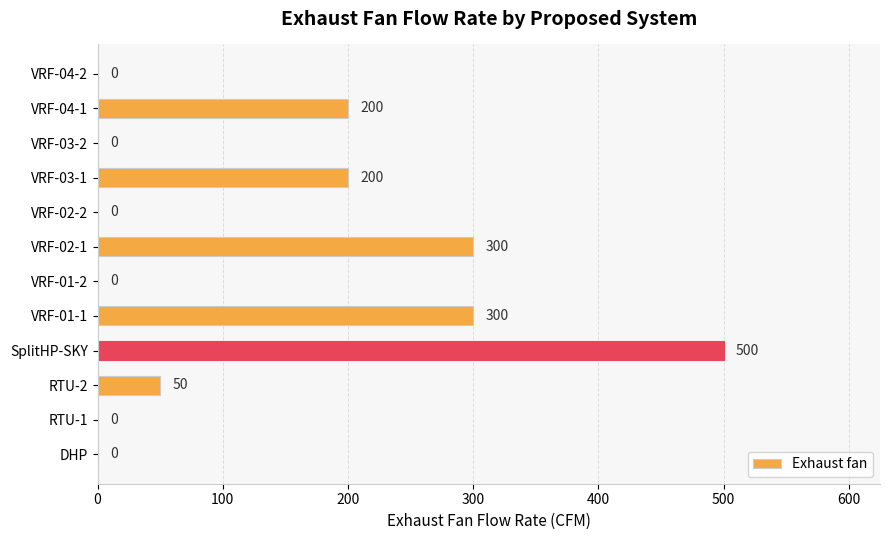

What is the sum of all values?

1550